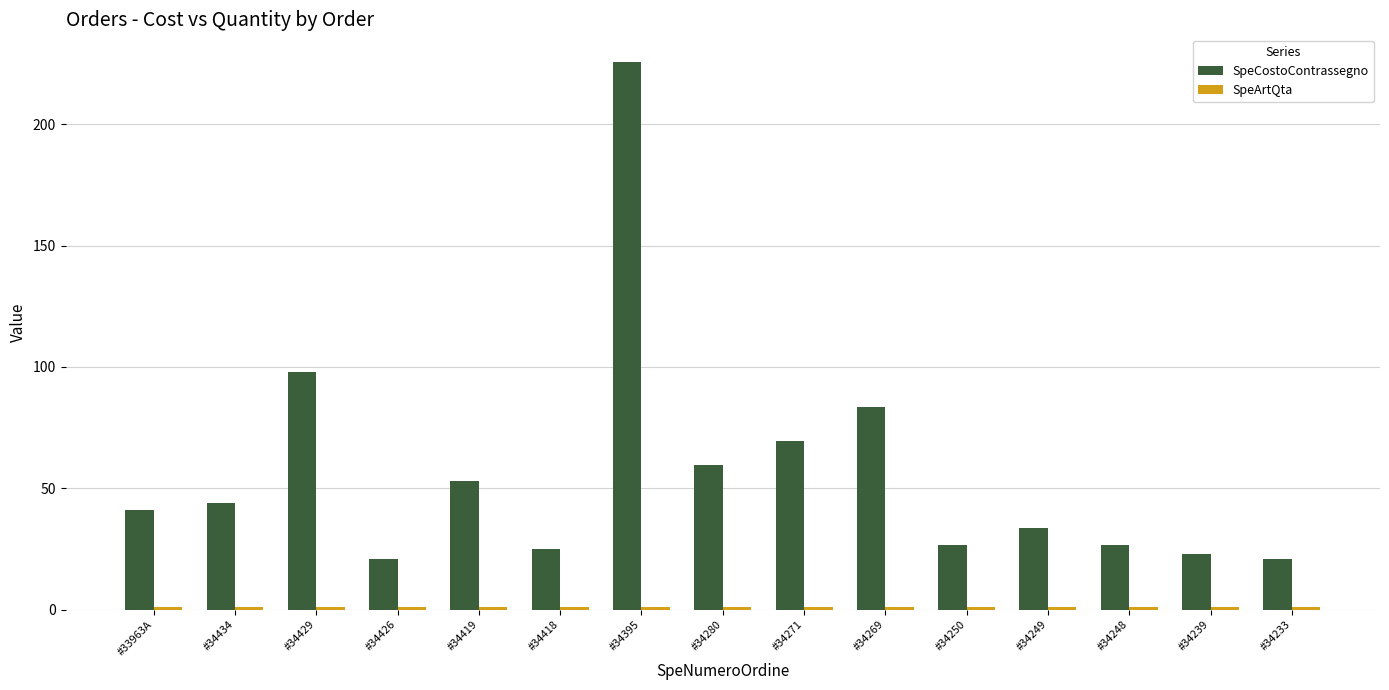

Which series has the widest spread of values?

SpeCostoContrassegno